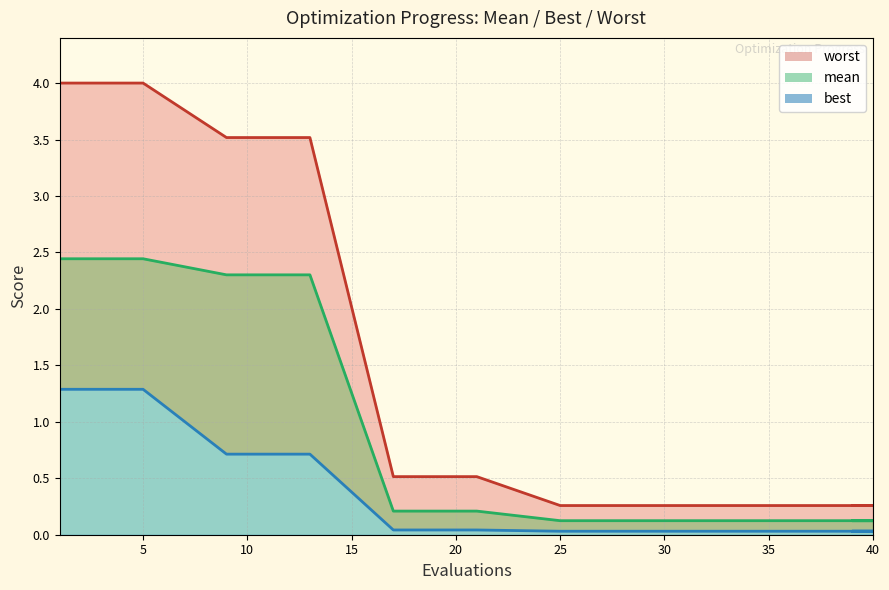

Between 5 and 40, which series saw the biggest shift?

worst